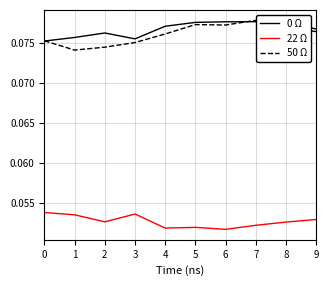

Which series has the largest range (max minus min)?

50 Ω